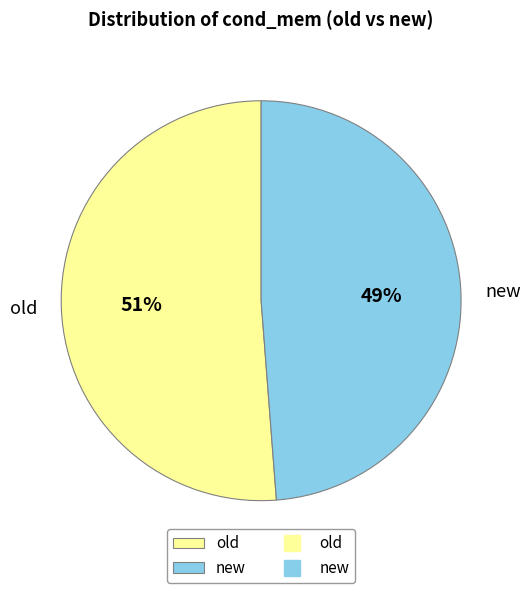

Is there any slice that represents more than half of the pie?

Yes